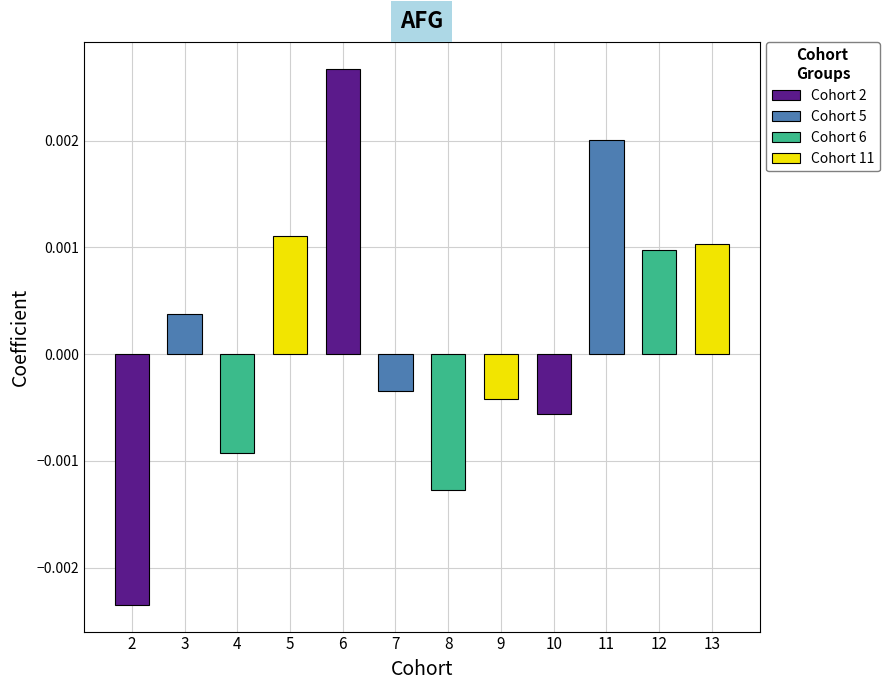

How many bars are there in total?

12